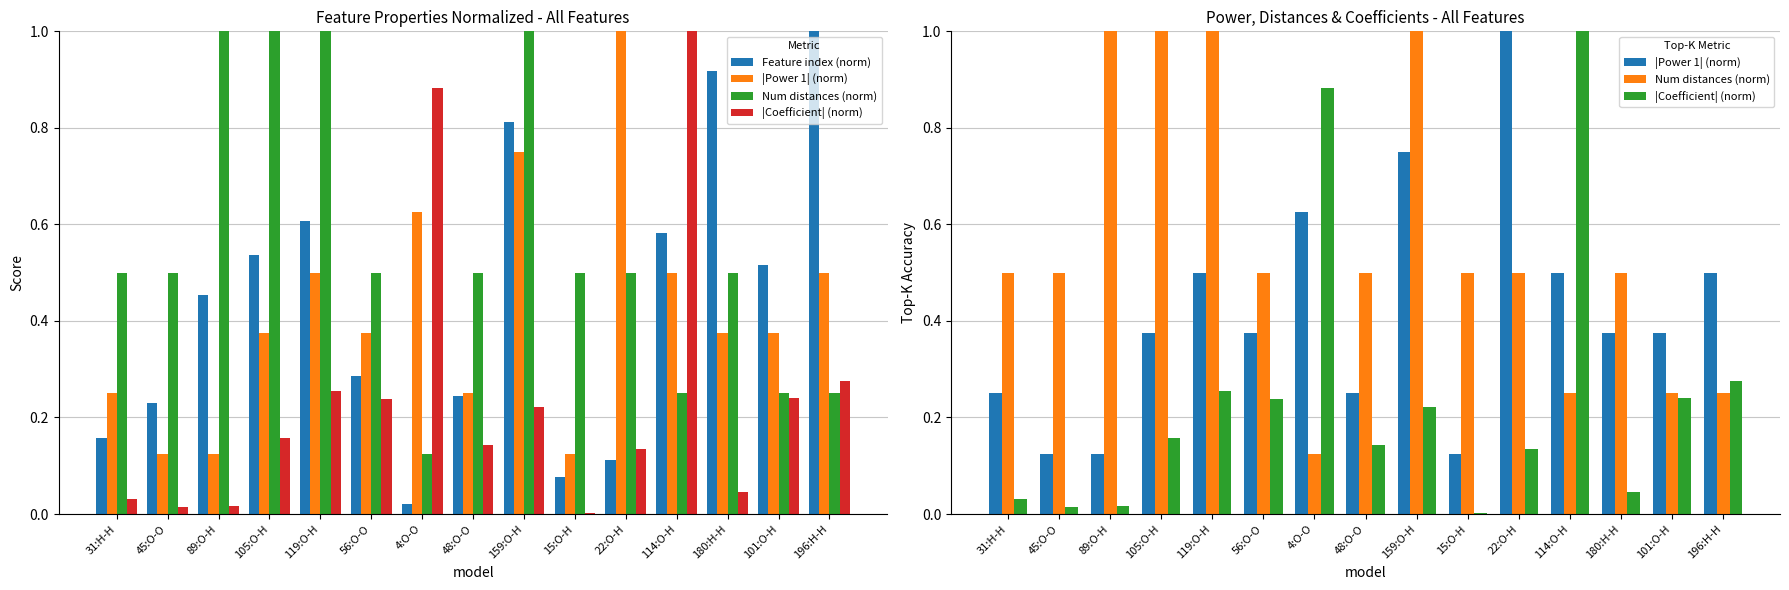

Are the bars grouped side by side (vs. stacked)?

Yes